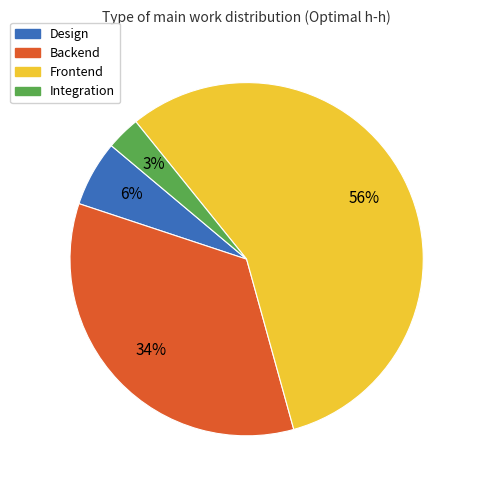

To the nearest percent, what is the average slice percentage?

25%